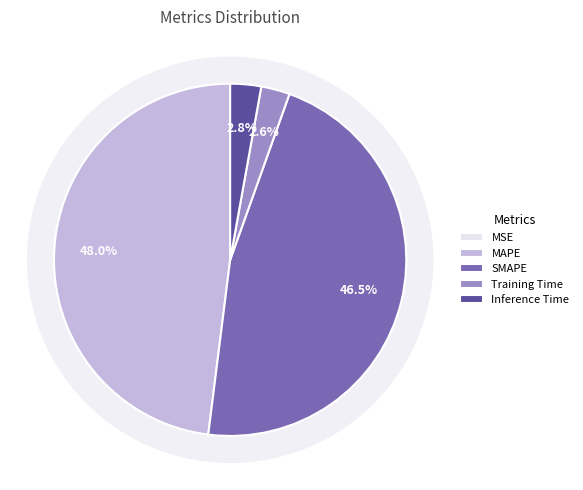

Which has a higher value, SMAPE or MSE?

SMAPE